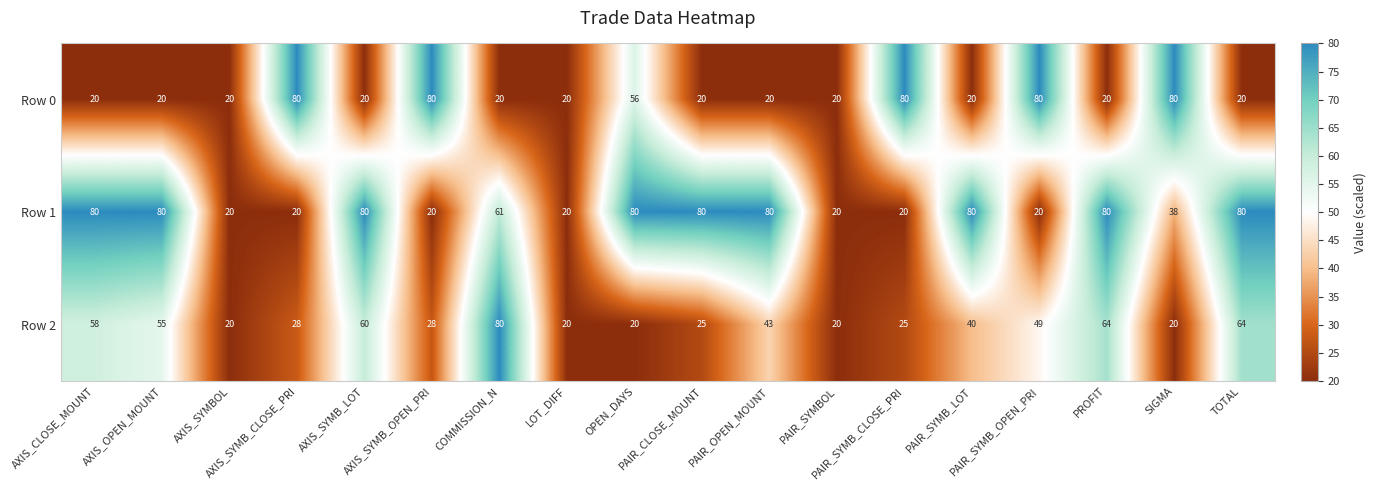

What is the highest value of the Row 2 series?

80